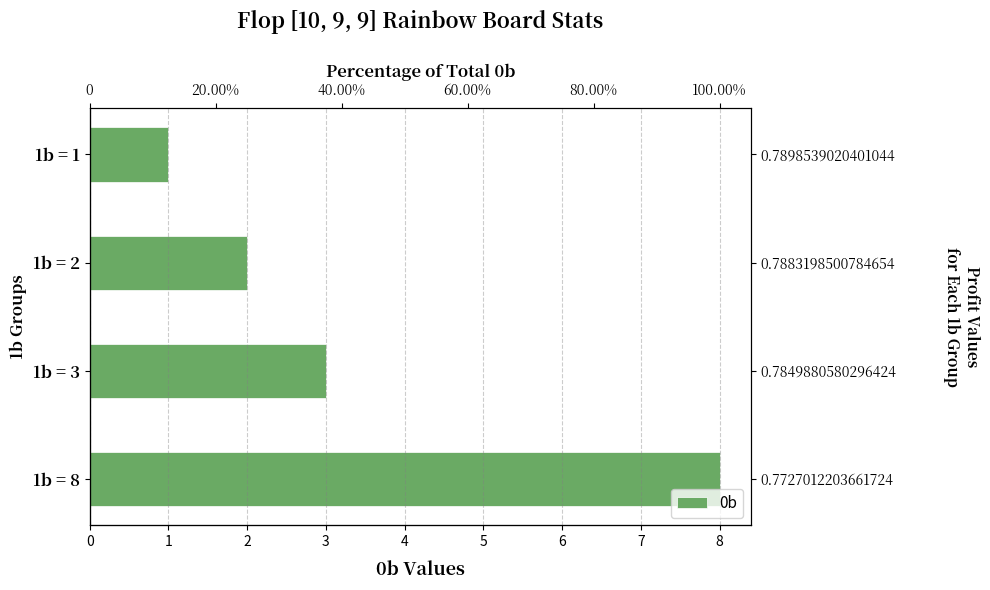

What is the change in value from 1b = 2 to 1b = 3?

+1